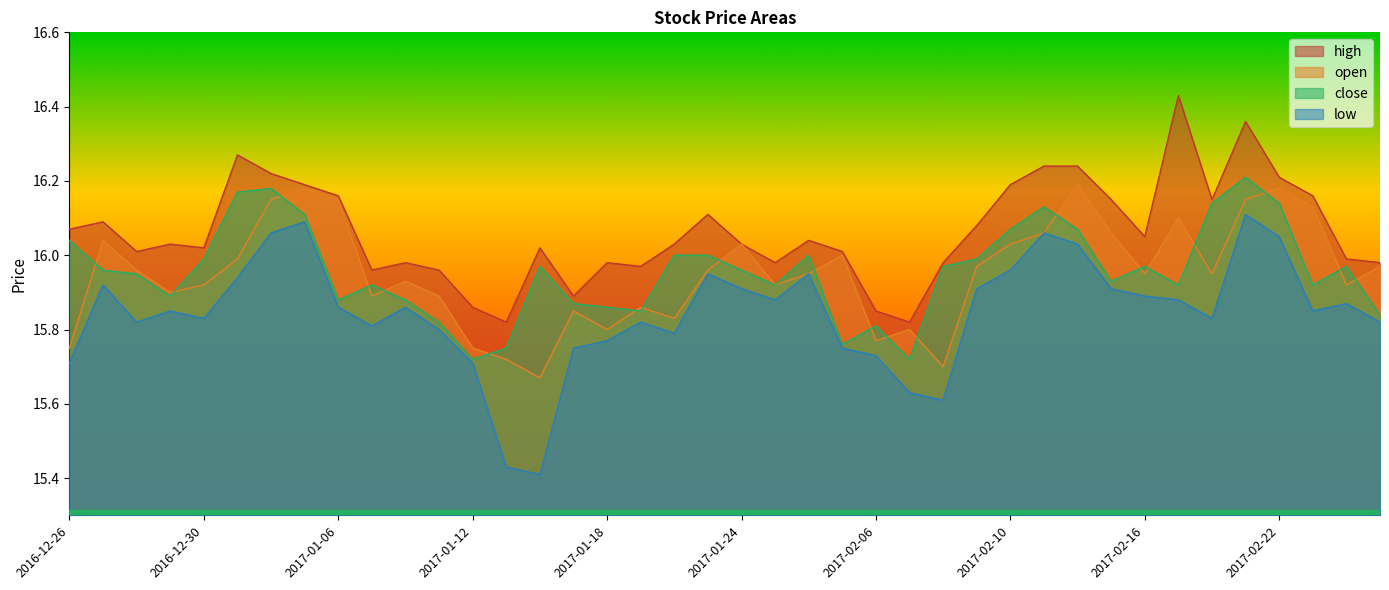

What is the sum of all low values?

633.8